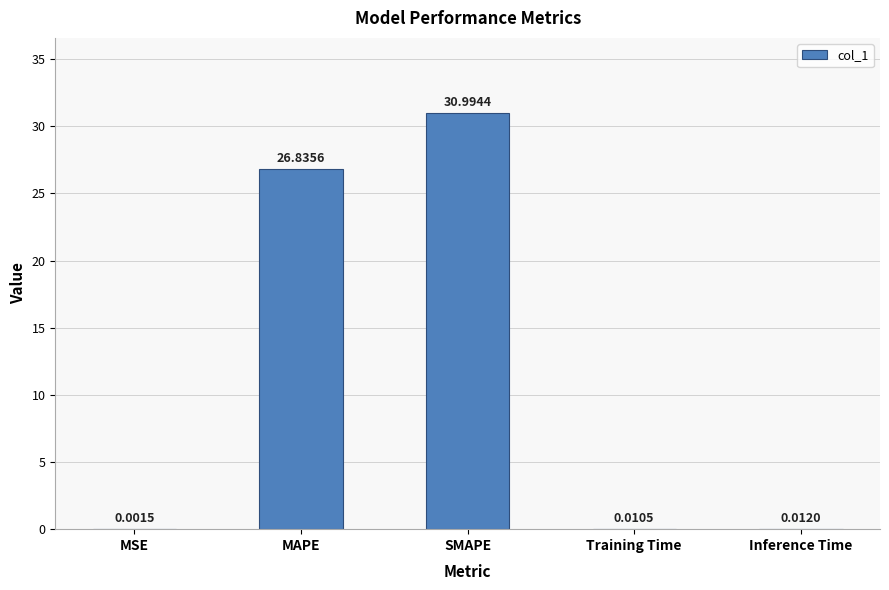

Where is the data nearest to the value 15?

MAPE